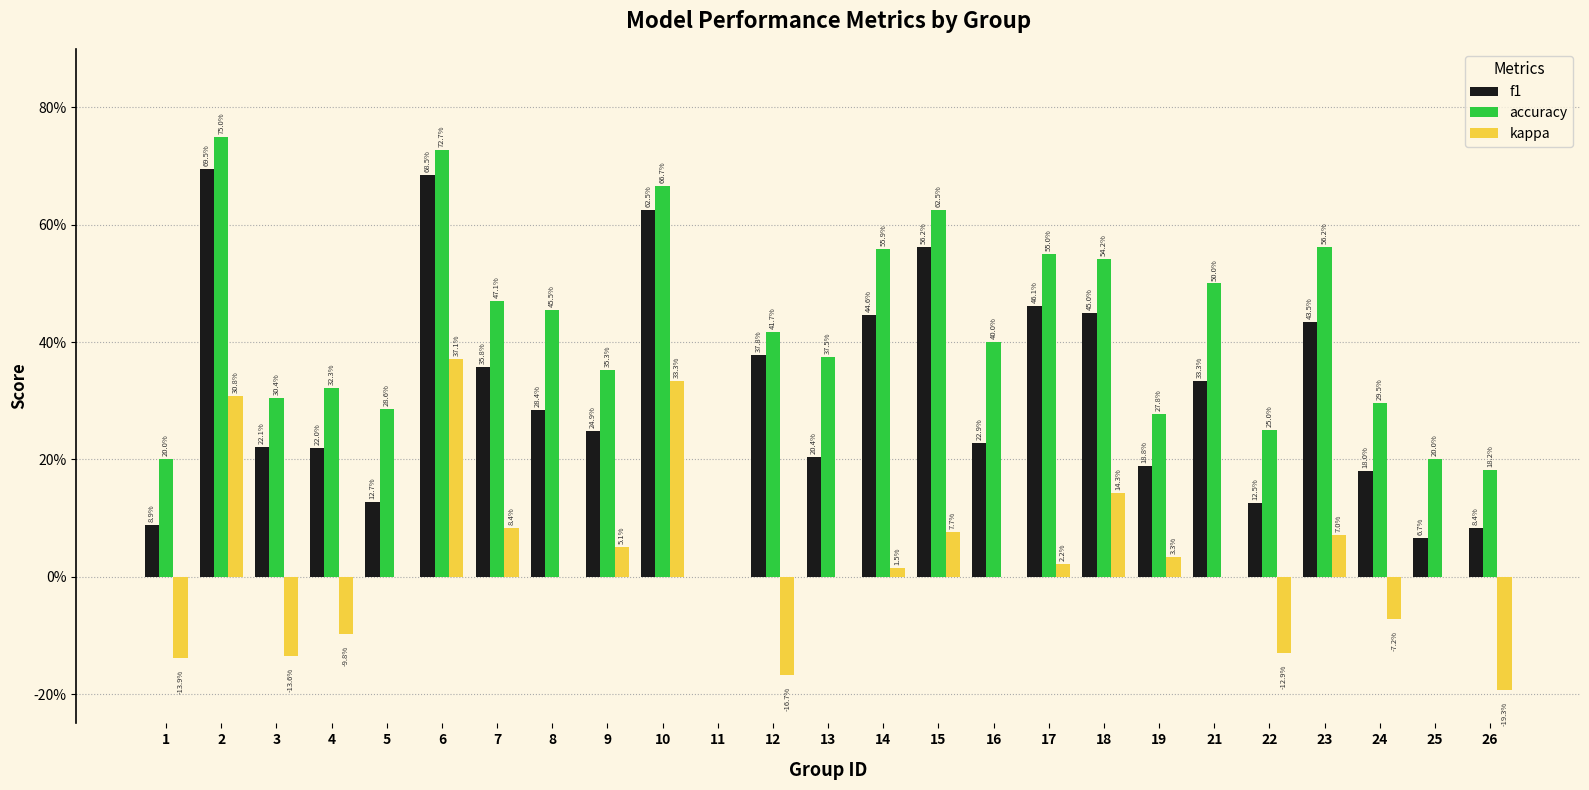

Does the chart contain stacked bars?

No